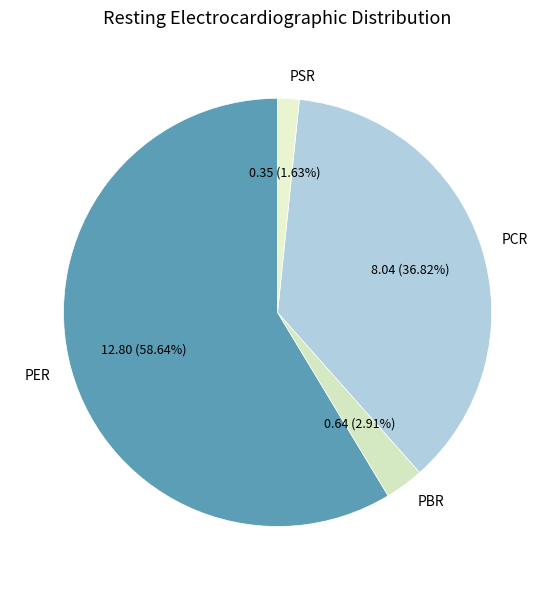

True or false: PER accounts for 48% of the total.

False